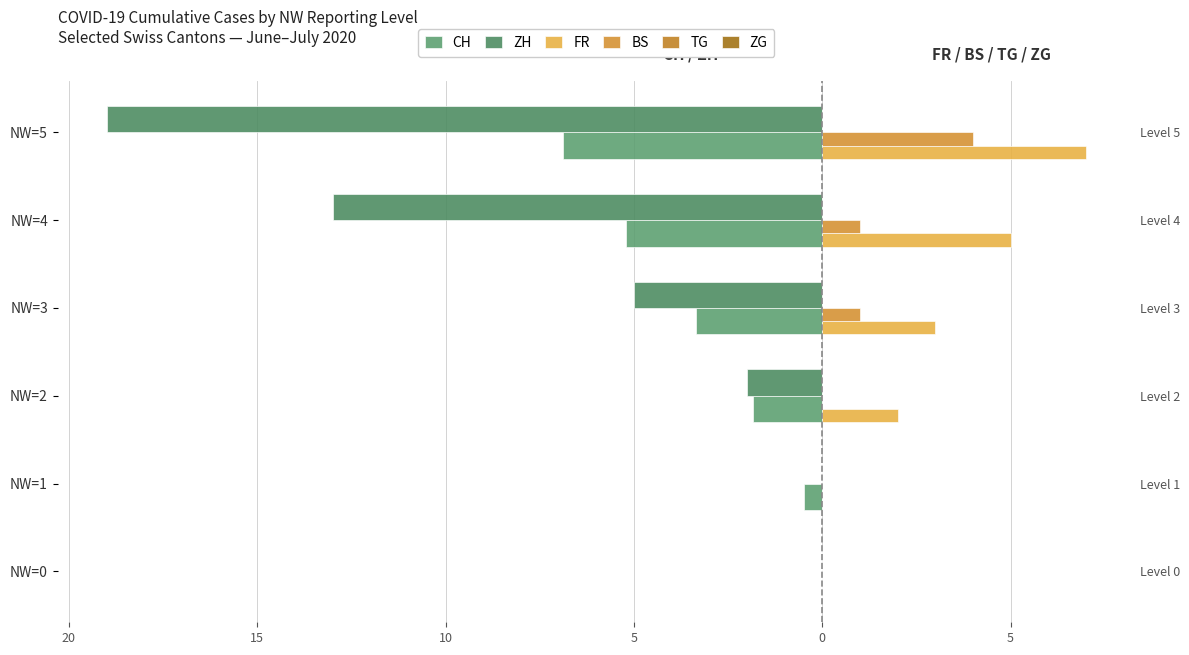

Are the bars grouped side by side (vs. stacked)?

Yes